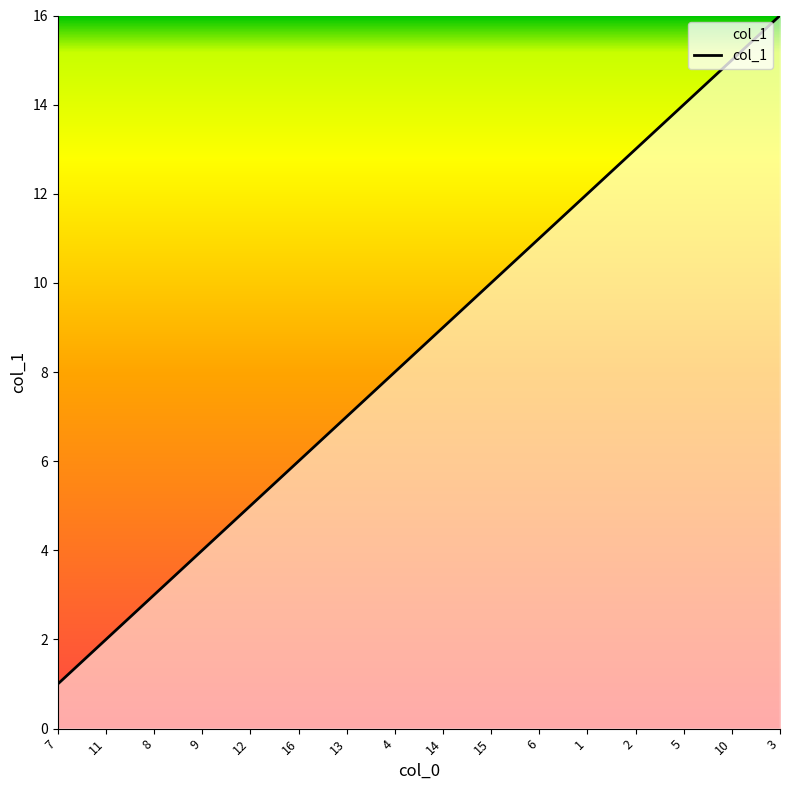

What is the difference between the values at 10 and 12?

10